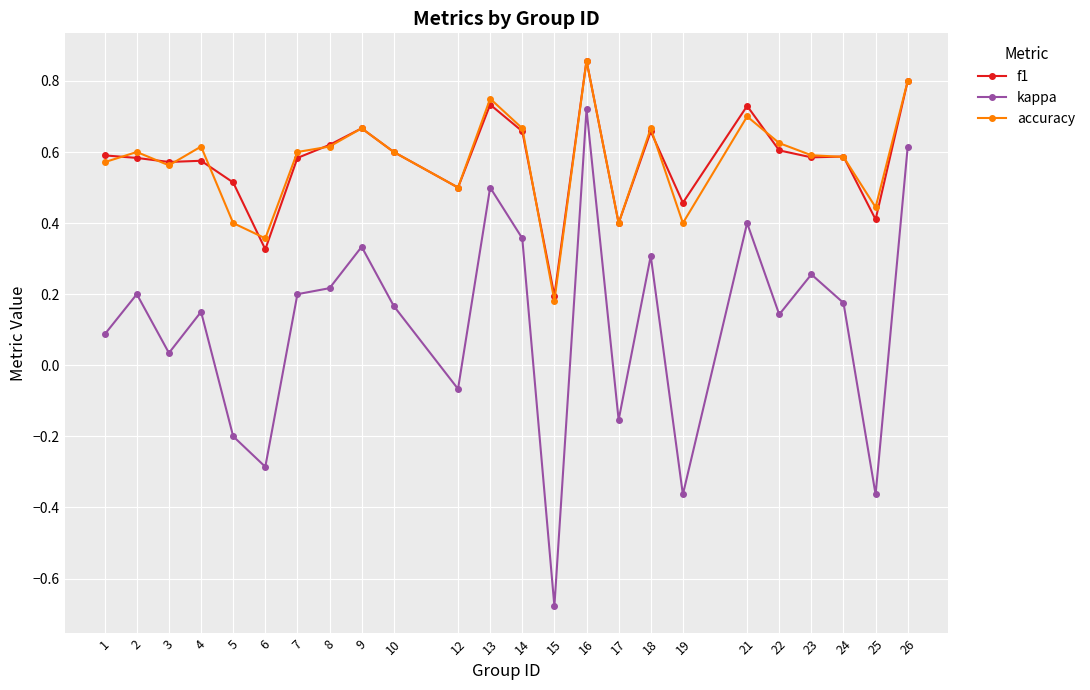

What is the sum of all kappa values?

2.8